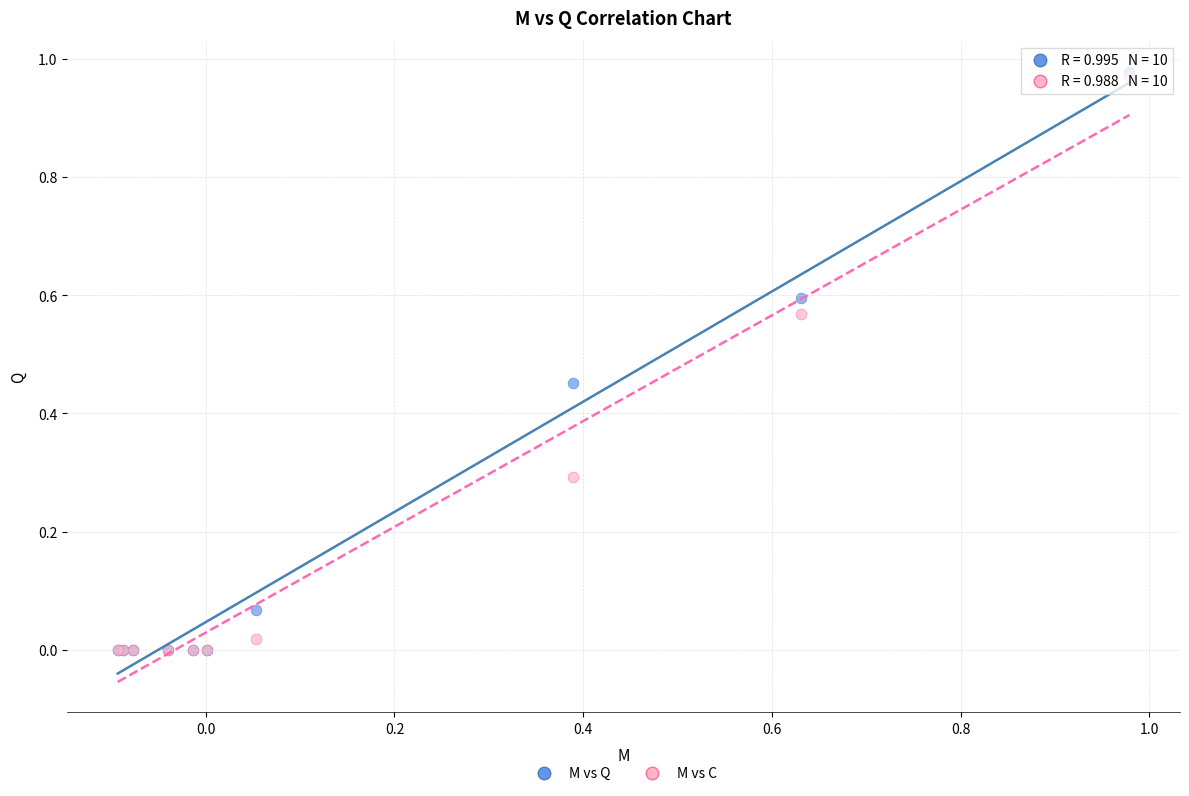

What are all the series names shown in the legend?

M vs Q, M vs C